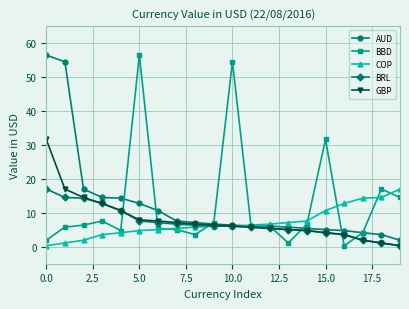

True or false: BBD has more than 2 points higher than both neighbors.

True